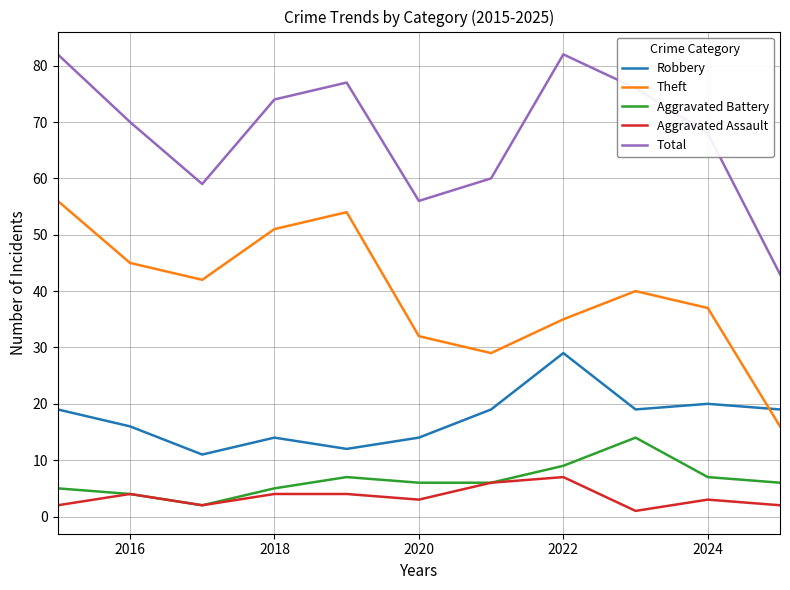

What is the greatest value displayed?

82